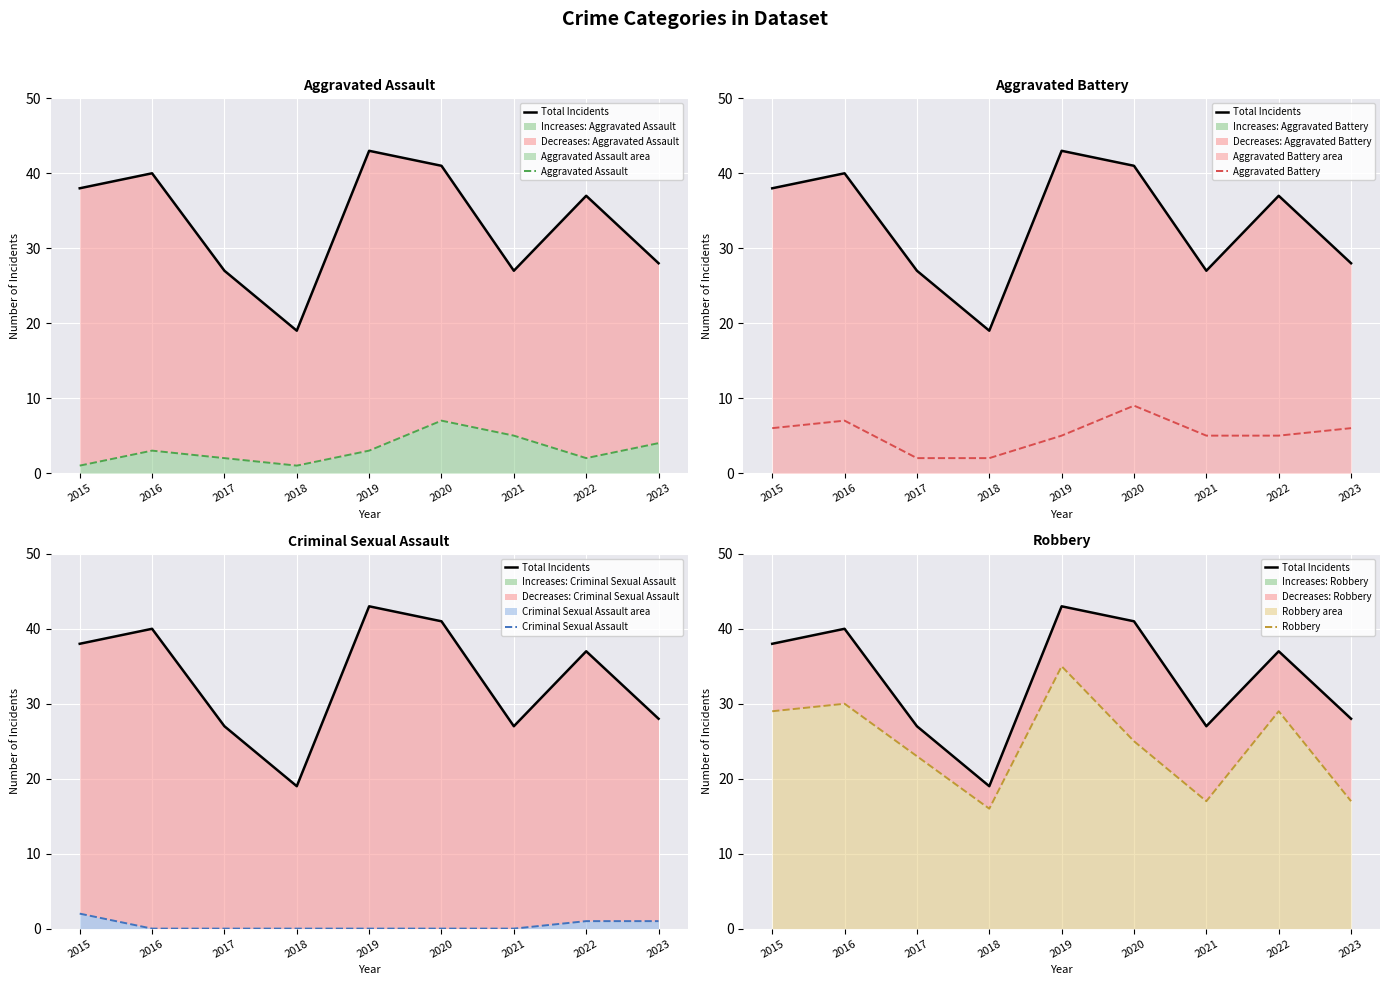

Which label corresponds to the smallest value in the chart?

2016